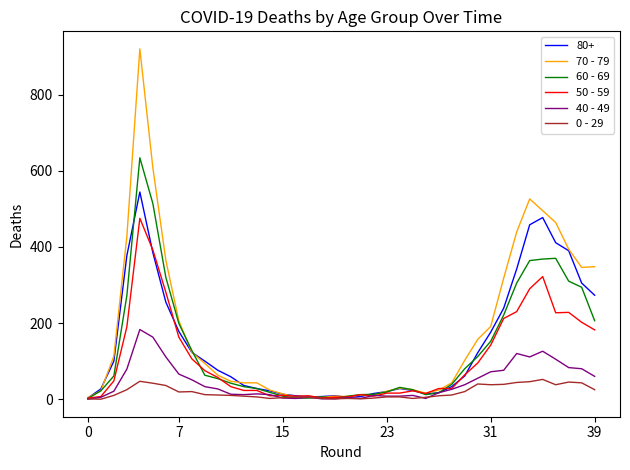

Is this an area chart (filled region under the line)?

No